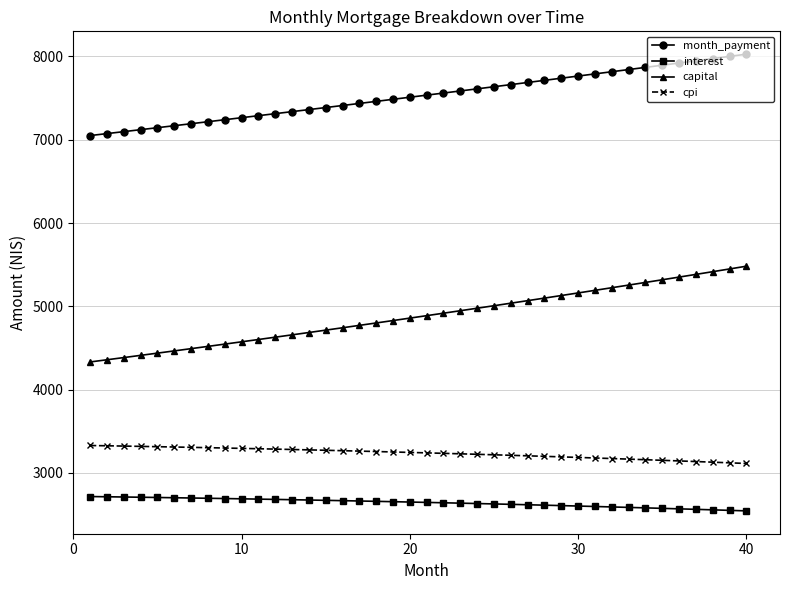

Which series has the largest range (max minus min)?

capital